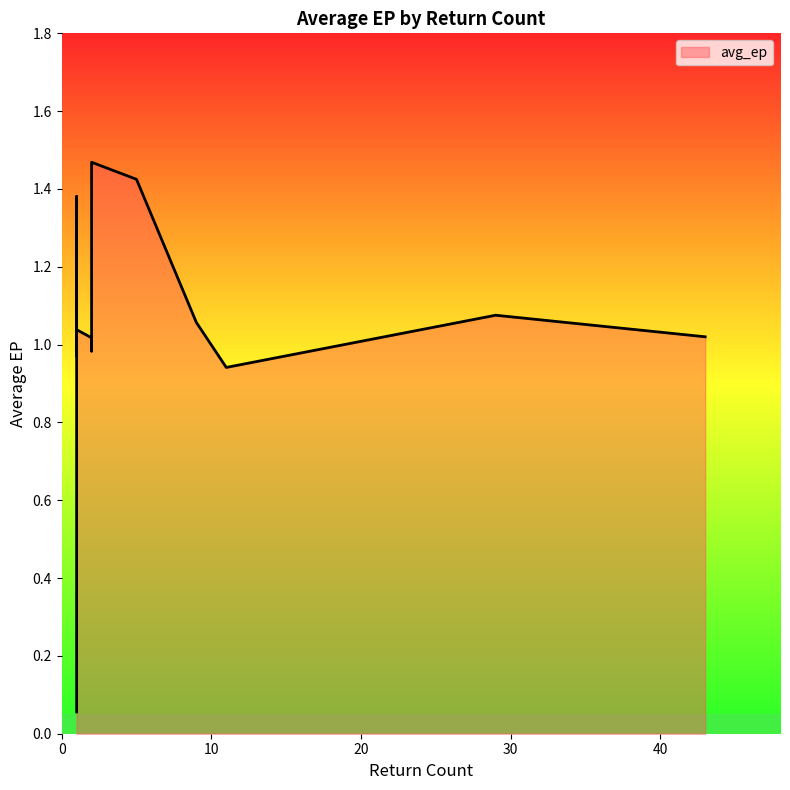

List the labels in order of value, smallest first.

1, 11, 1, 2, 2, 43, 1, 9, 2, 29, 1, 1, 1, 5, 2